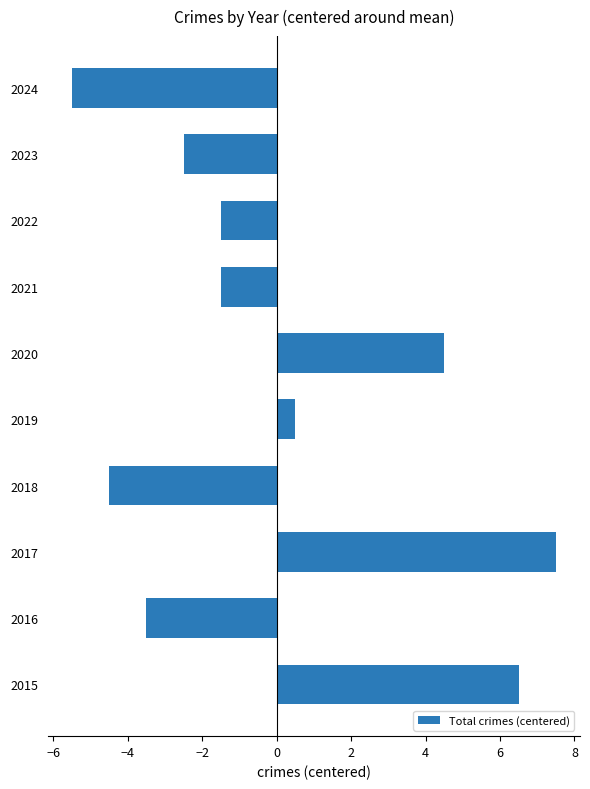

How many bars are there in total?

10